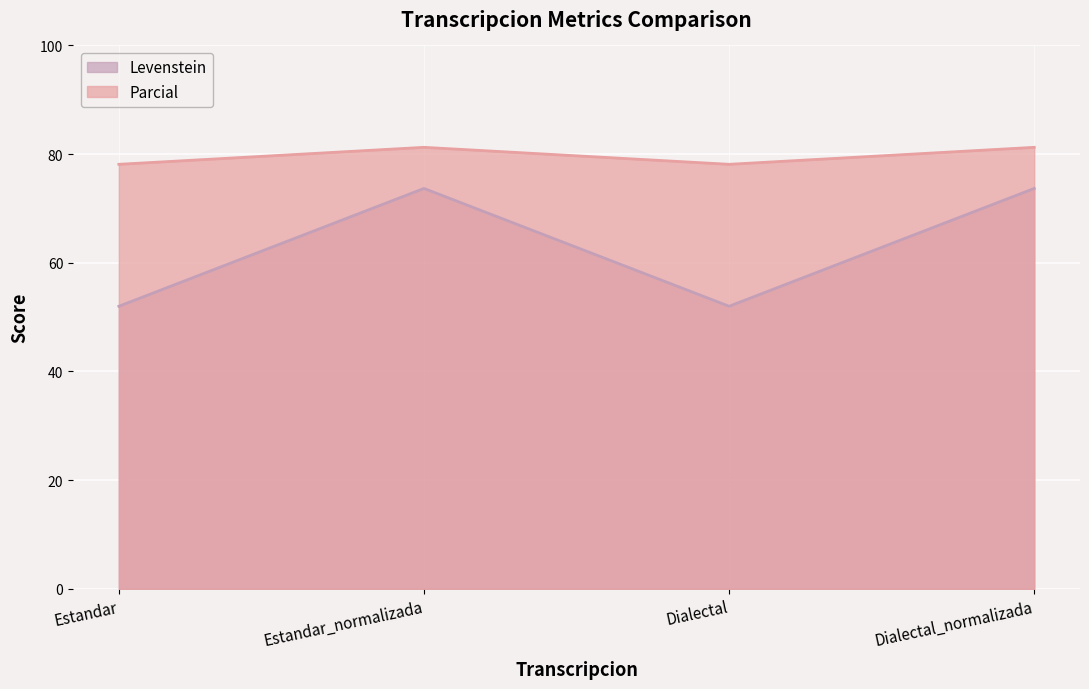

True or false: Parcial has a value of 78.1 at Dialectal.

True